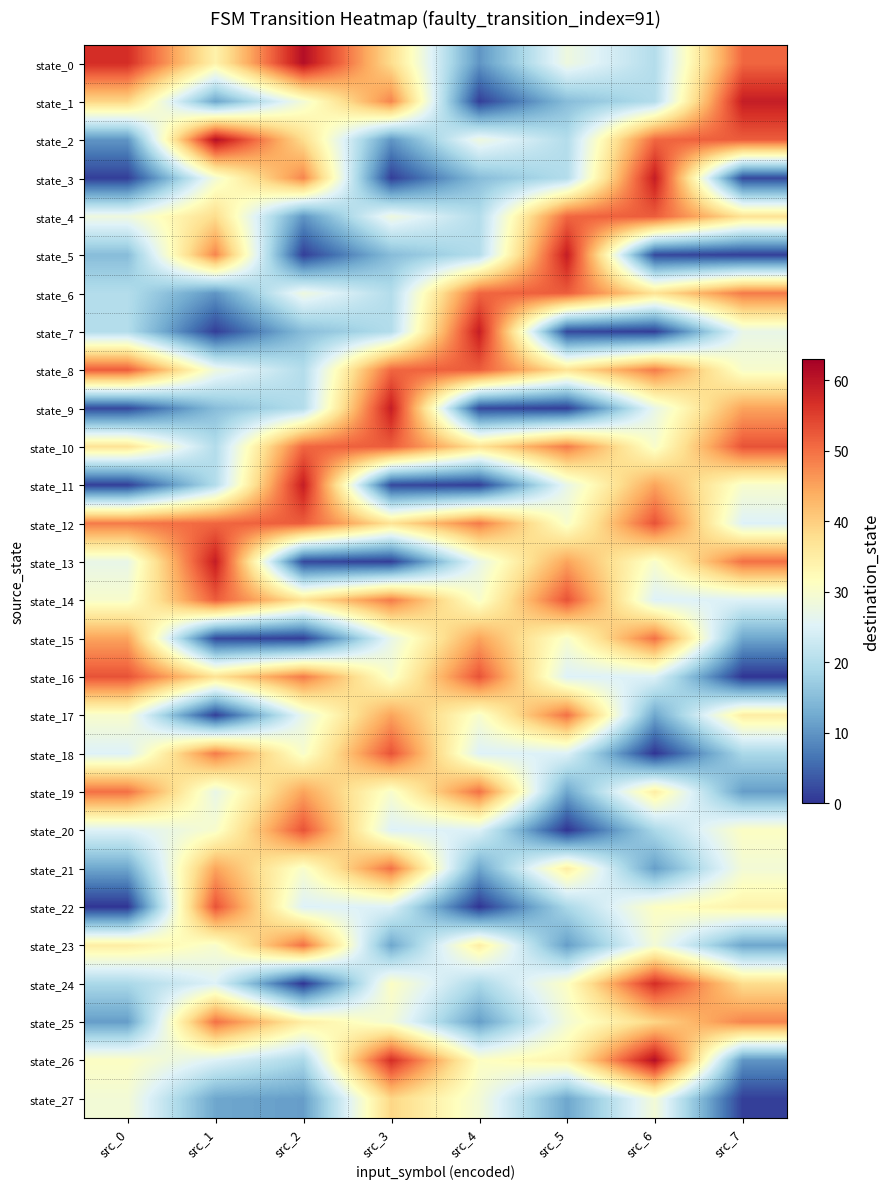

Reading right to left, list all the values displayed in this chart.

state_0: src_7=51	src_6=20	src_5=28	src_4=10	src_3=38	src_2=61	src_1=34	src_0=57
state_1: src_7=59	src_6=20	src_5=15	src_4=1	src_3=48	src_2=29	src_1=12	src_0=39
state_2: src_7=52	src_6=51	src_5=20	src_4=28	src_3=10	src_2=38	src_1=61	src_0=10
state_3: src_7=2	src_6=59	src_5=20	src_4=15	src_3=1	src_2=48	src_1=29	src_0=1
state_4: src_7=37	src_6=52	src_5=51	src_4=20	src_3=28	src_2=10	src_1=38	src_0=28
state_5: src_7=1	src_6=2	src_5=59	src_4=20	src_3=15	src_2=1	src_1=48	src_0=15
state_6: src_7=49	src_6=37	src_5=52	src_4=51	src_3=20	src_2=28	src_1=10	src_0=20
state_7: src_7=27	src_6=1	src_5=2	src_4=59	src_3=20	src_2=15	src_1=1	src_0=20
state_8: src_7=30	src_6=49	src_5=37	src_4=52	src_3=51	src_2=20	src_1=28	src_0=52
state_9: src_7=45	src_6=27	src_5=1	src_4=2	src_3=59	src_2=20	src_1=15	src_0=2
state_10: src_7=53	src_6=30	src_5=49	src_4=37	src_3=52	src_2=51	src_1=20	src_0=37
state_11: src_7=30	src_6=45	src_5=27	src_4=1	src_3=2	src_2=59	src_1=20	src_0=1
state_12: src_7=25	src_6=53	src_5=30	src_4=49	src_3=37	src_2=52	src_1=51	src_0=49
state_13: src_7=50	src_6=30	src_5=45	src_4=27	src_3=1	src_2=2	src_1=59	src_0=27
state_14: src_7=25	src_6=25	src_5=53	src_4=30	src_3=49	src_2=37	src_1=52	src_0=30
state_15: src_7=12	src_6=50	src_5=30	src_4=45	src_3=27	src_2=1	src_1=2	src_0=45
state_16: src_7=0	src_6=25	src_5=25	src_4=53	src_3=30	src_2=49	src_1=37	src_0=53
state_17: src_7=35	src_6=12	src_5=50	src_4=30	src_3=45	src_2=27	src_1=1	src_0=30
state_18: src_7=19	src_6=0	src_5=25	src_4=25	src_3=53	src_2=30	src_1=49	src_0=25
state_19: src_7=11	src_6=35	src_5=12	src_4=50	src_3=30	src_2=45	src_1=27	src_0=50
state_20: src_7=31	src_6=19	src_5=0	src_4=25	src_3=25	src_2=53	src_1=30	src_0=25
state_21: src_7=29	src_6=11	src_5=35	src_4=12	src_3=50	src_2=30	src_1=45	src_0=12
state_22: src_7=34	src_6=31	src_5=19	src_4=0	src_3=25	src_2=25	src_1=53	src_0=0
state_23: src_7=12	src_6=29	src_5=11	src_4=35	src_3=12	src_2=50	src_1=30	src_0=35
state_24: src_7=38	src_6=57	src_5=31	src_4=19	src_3=31	src_2=0	src_1=25	src_0=19
state_25: src_7=48	src_6=39	src_5=29	src_4=11	src_3=29	src_2=35	src_1=50	src_0=11
state_26: src_7=10	src_6=61	src_5=34	src_4=31	src_3=57	src_2=19	src_1=25	src_0=31
state_27: src_7=1	src_6=29	src_5=12	src_4=29	src_3=39	src_2=11	src_1=12	src_0=29